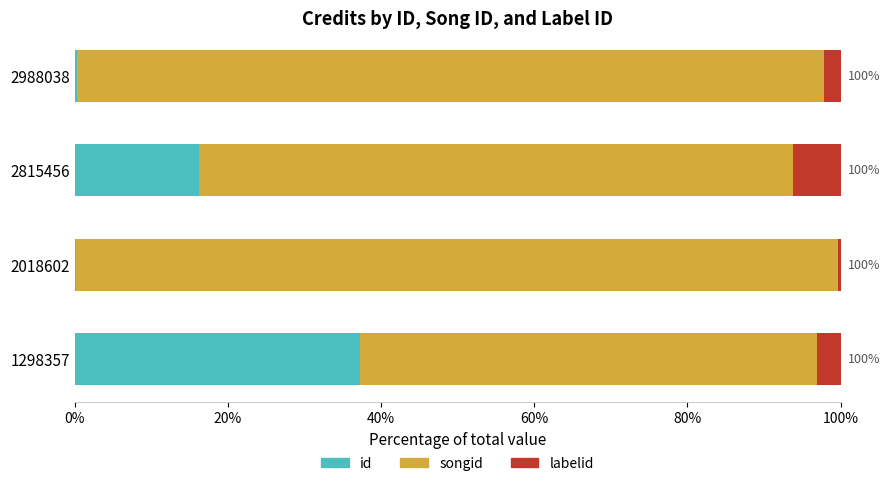

The value of id at 2815456 is 22.6. True or false?

False